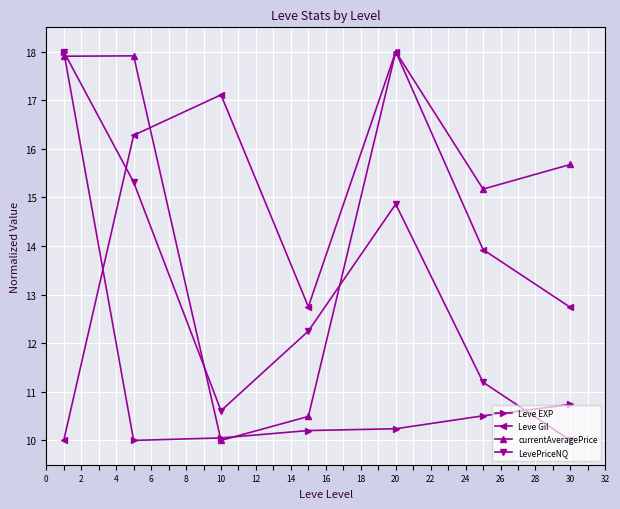

At how many categories does at least one series exceed 17?

4